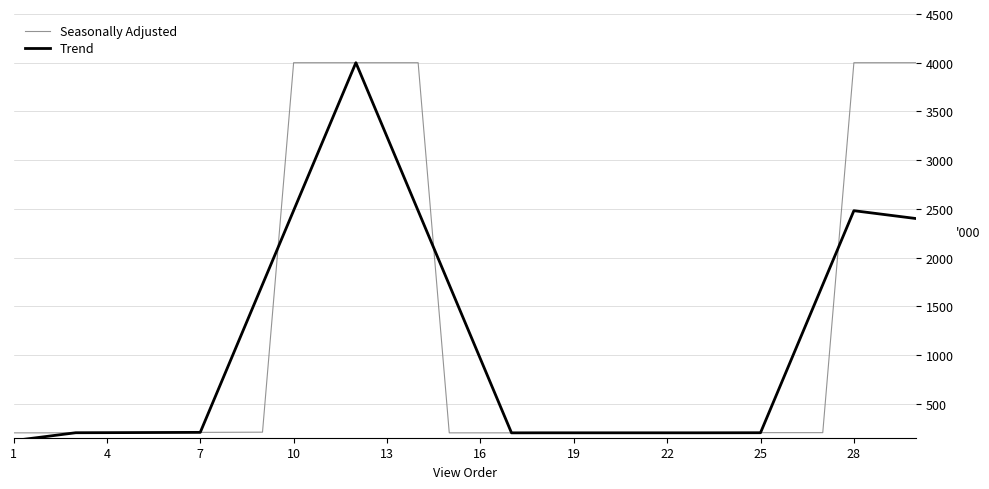

What is the lowest value of the Seasonally Adjusted series?

200.0